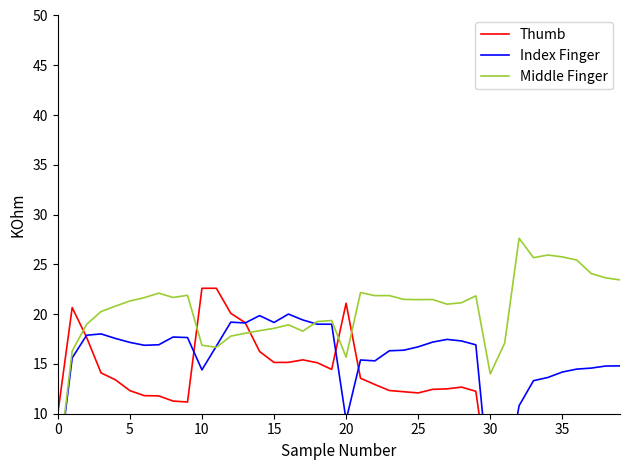

At which label is Middle Finger closest to 15?

20